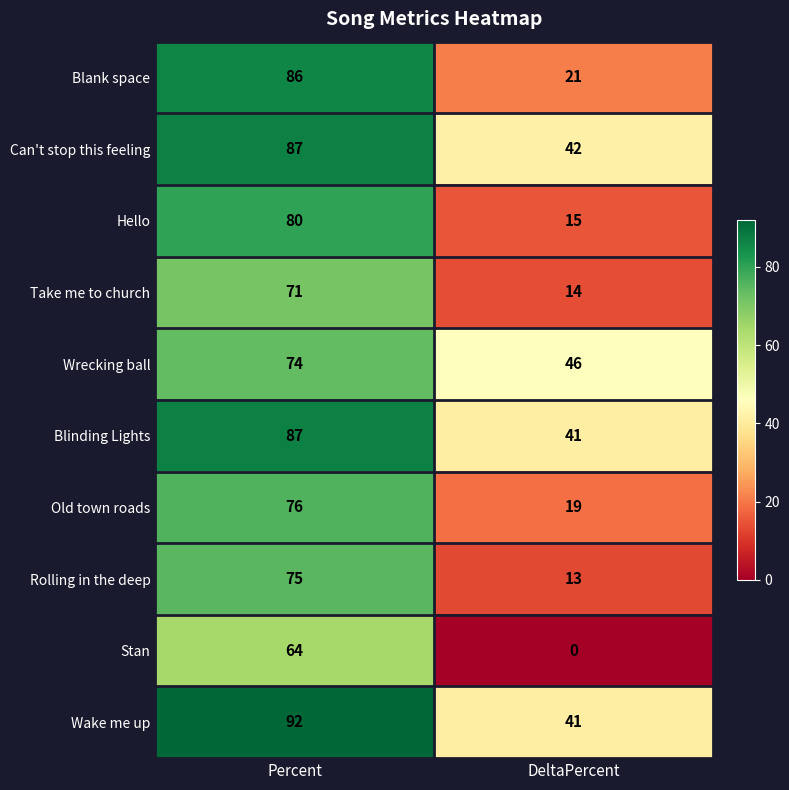

What is the maximum value shown in the chart?

92